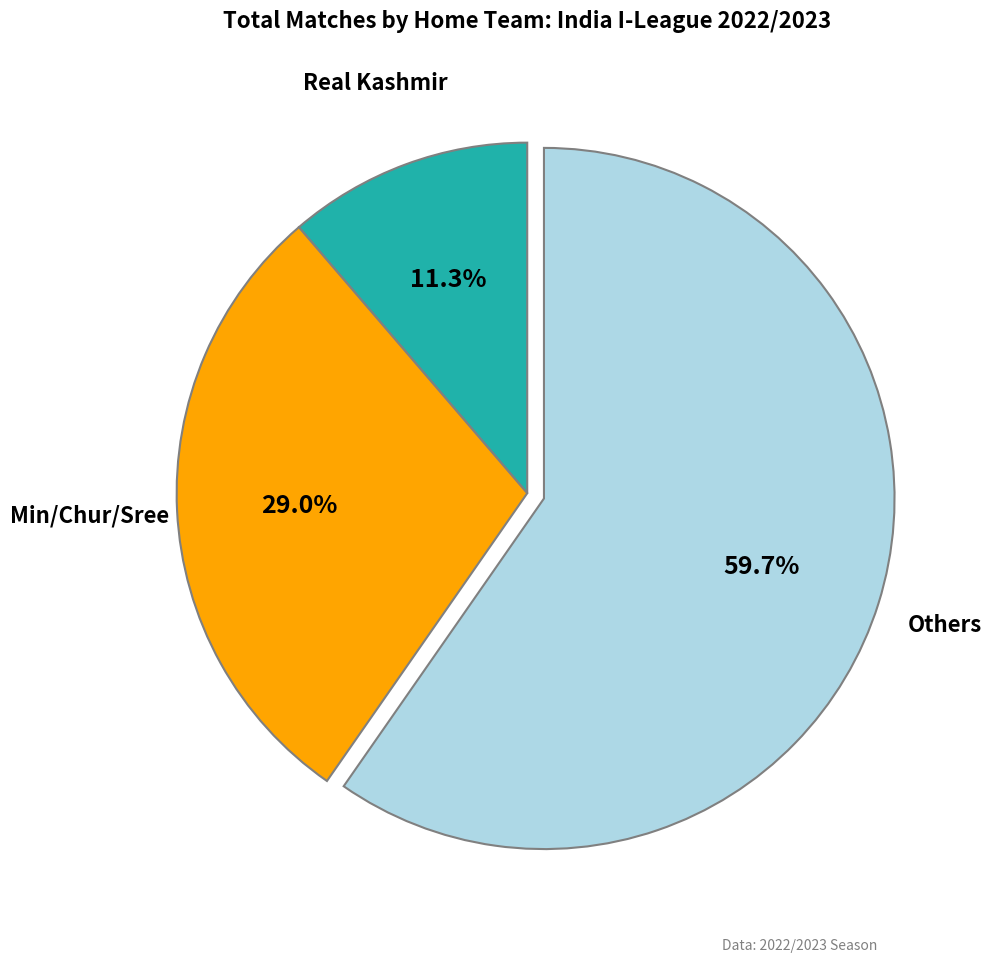

Is there a majority slice in this chart?

Yes